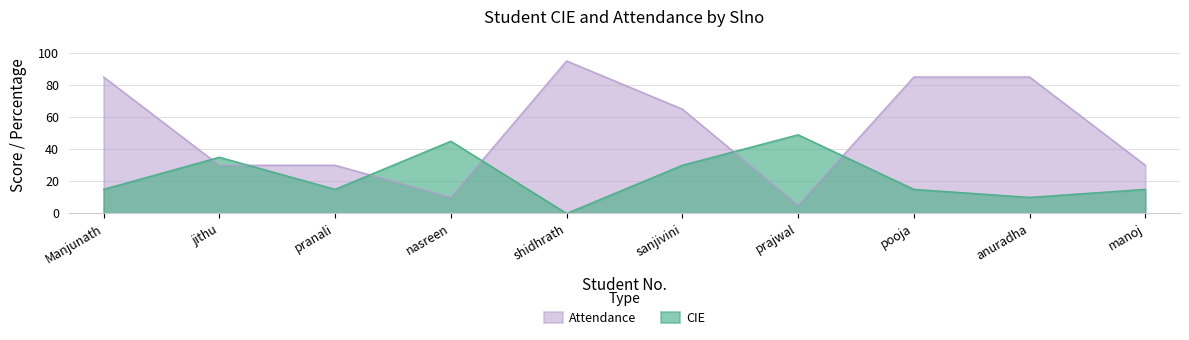

What is the difference between the highest and lowest values at anuradha?

75